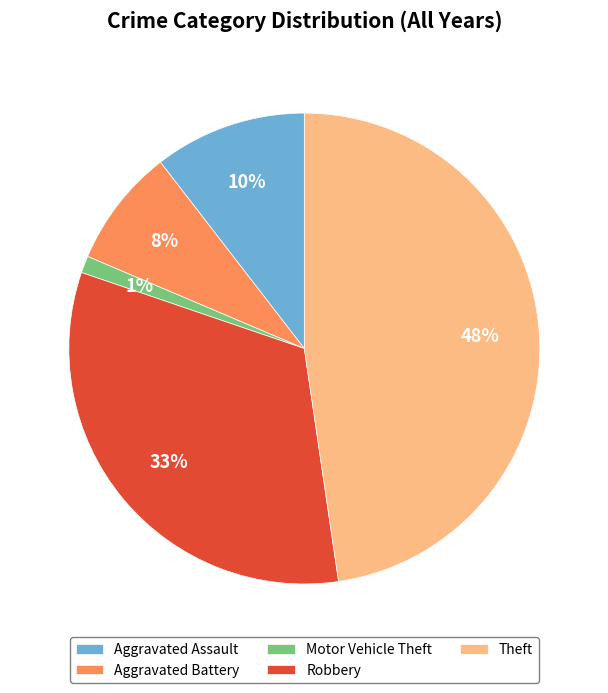

Is it true that Theft is 36% of the pie?

False